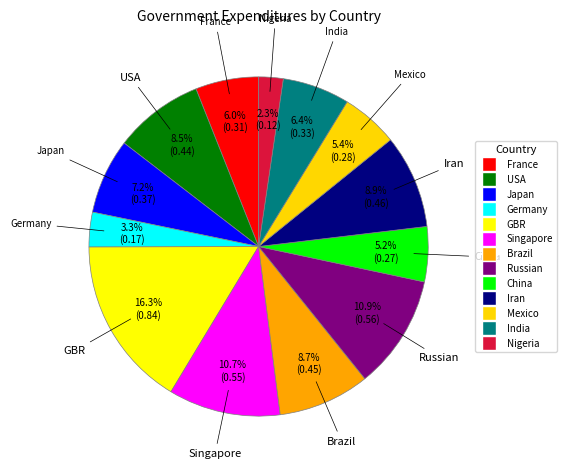

What percentage is the Russian slice, to the nearest percent?

11%